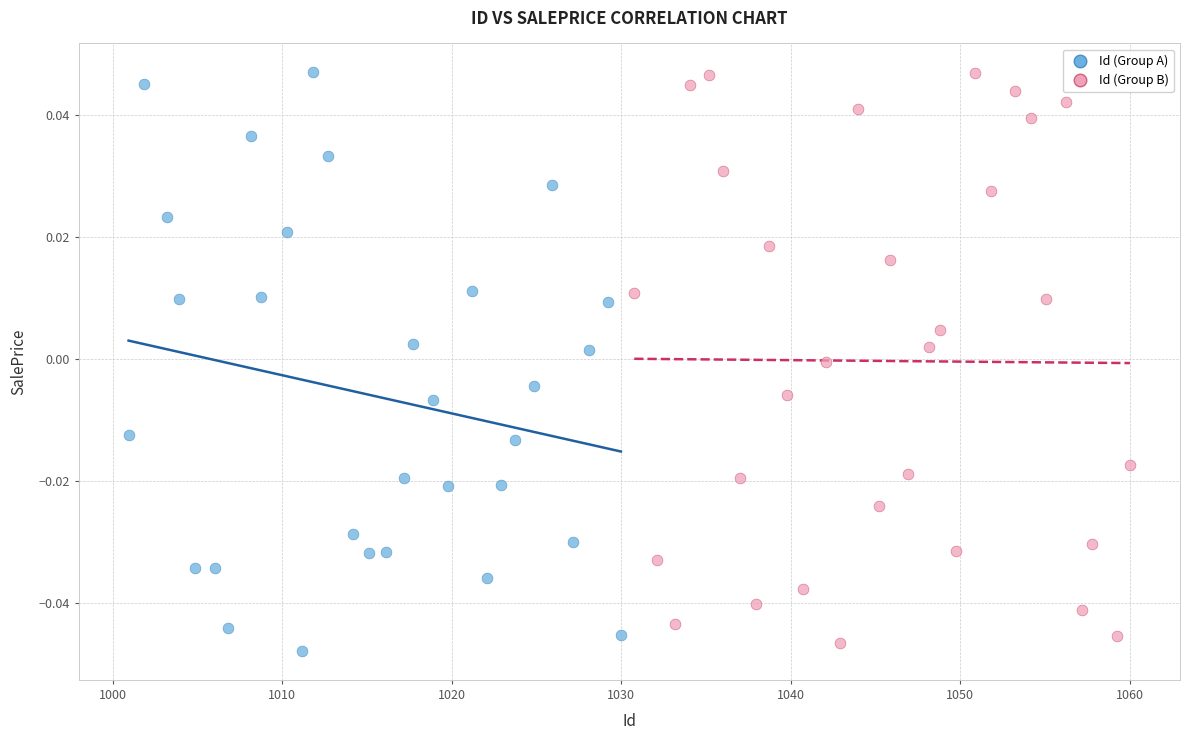

Which series has the largest Y range (max minus min)?

Id (Group A)